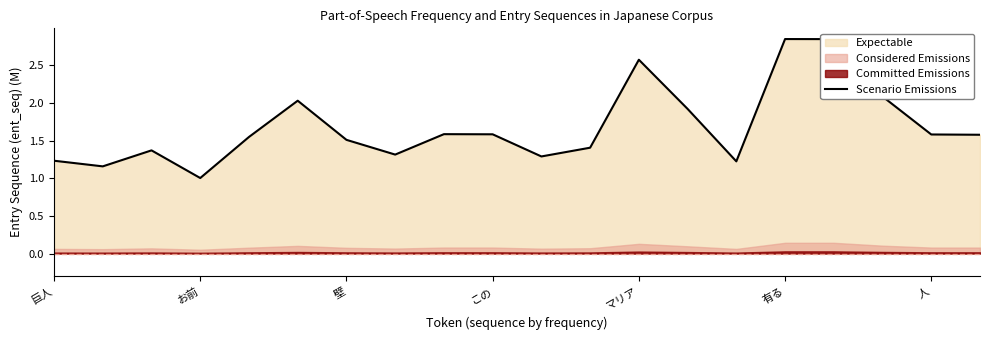

How many points are lower than both their immediate neighbors (excluding endpoints)?

5